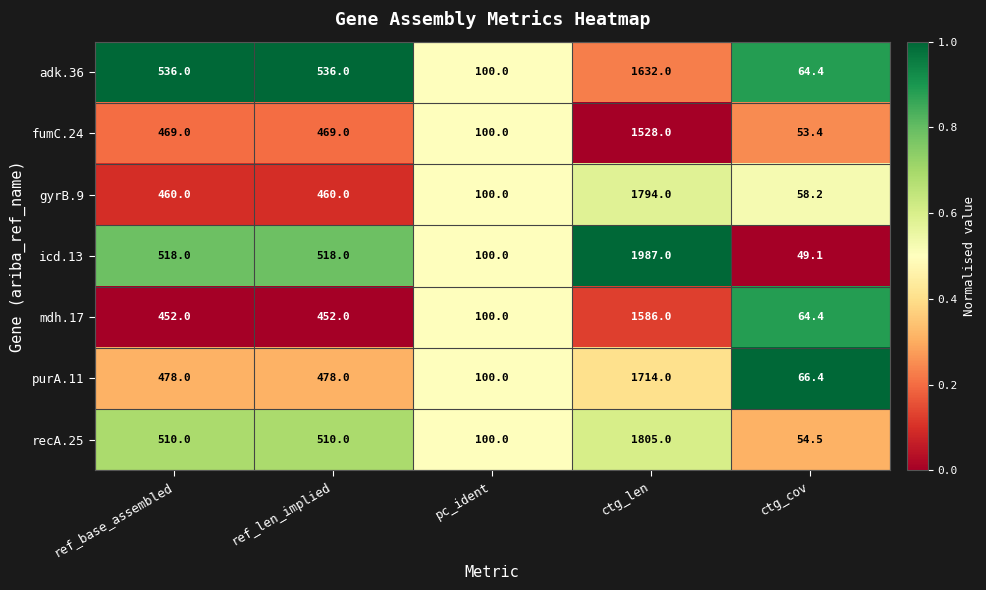

What is the sum of all icd.13 values?

3172.1